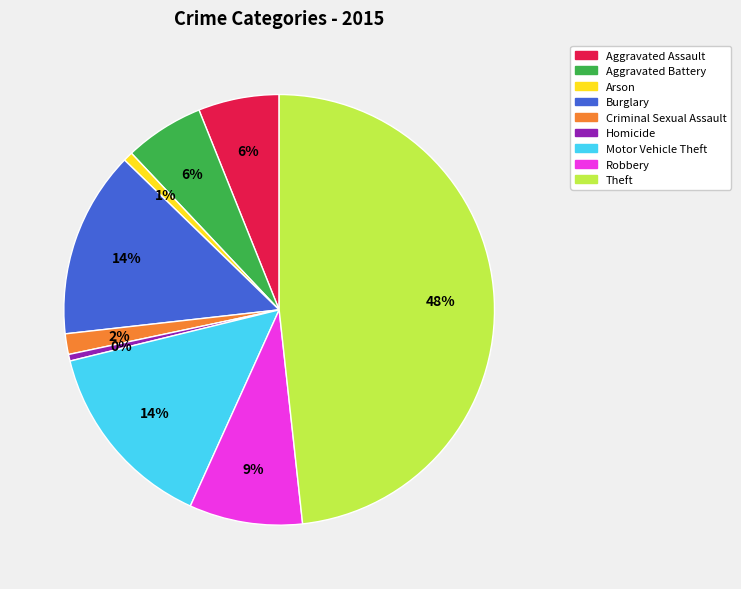

Is there a majority slice in this chart?

No